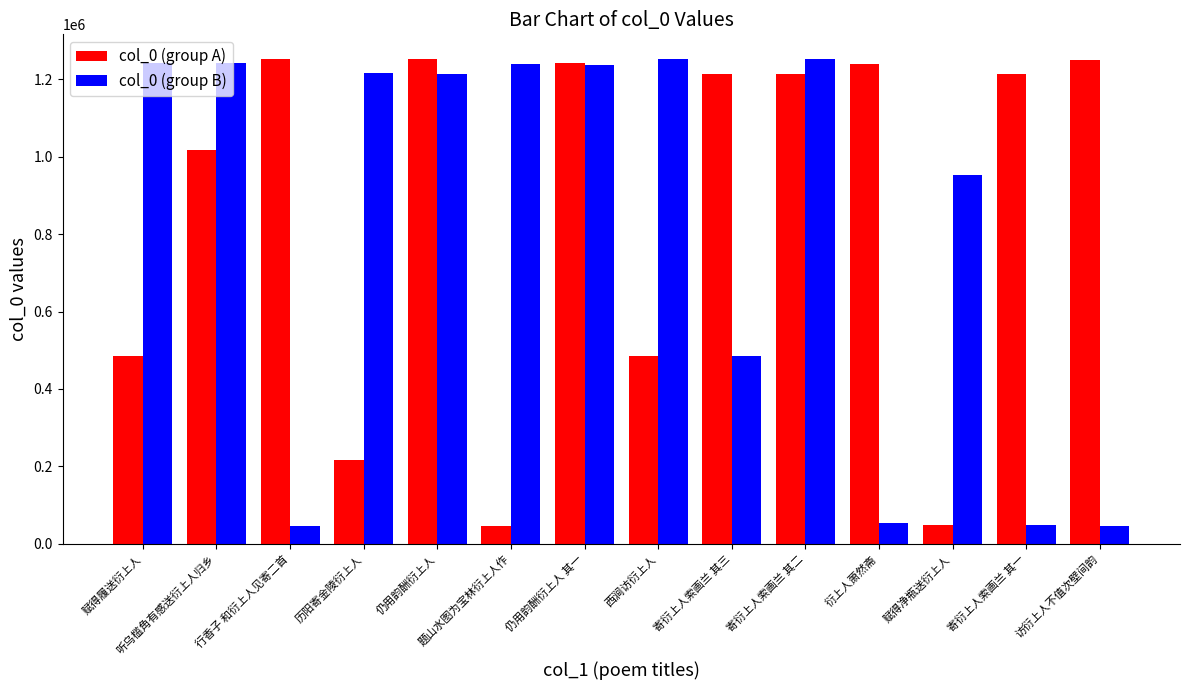

The value of col_0 (group A) at 寄衍上人索画兰 其三 is 1214456. True or false?

True